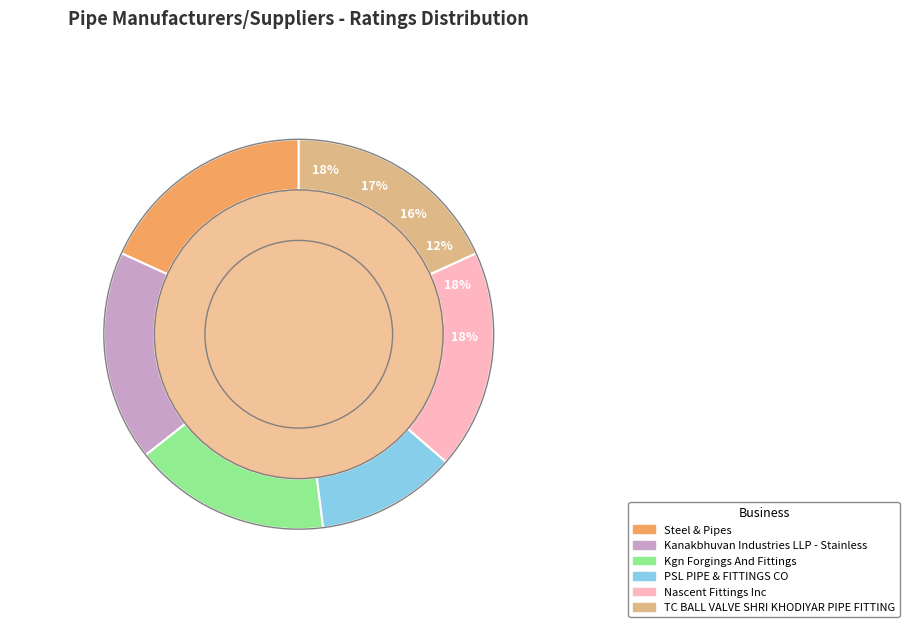

Does Nascent Fittings Inc account for over 50% of the chart?

No